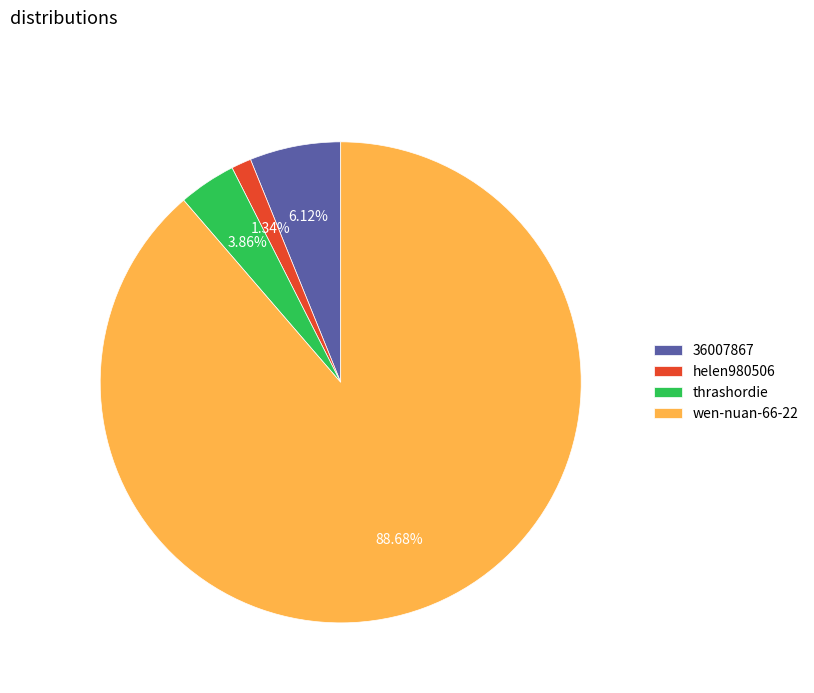

What is the largest slice in the pie chart?

wen-nuan-66-22